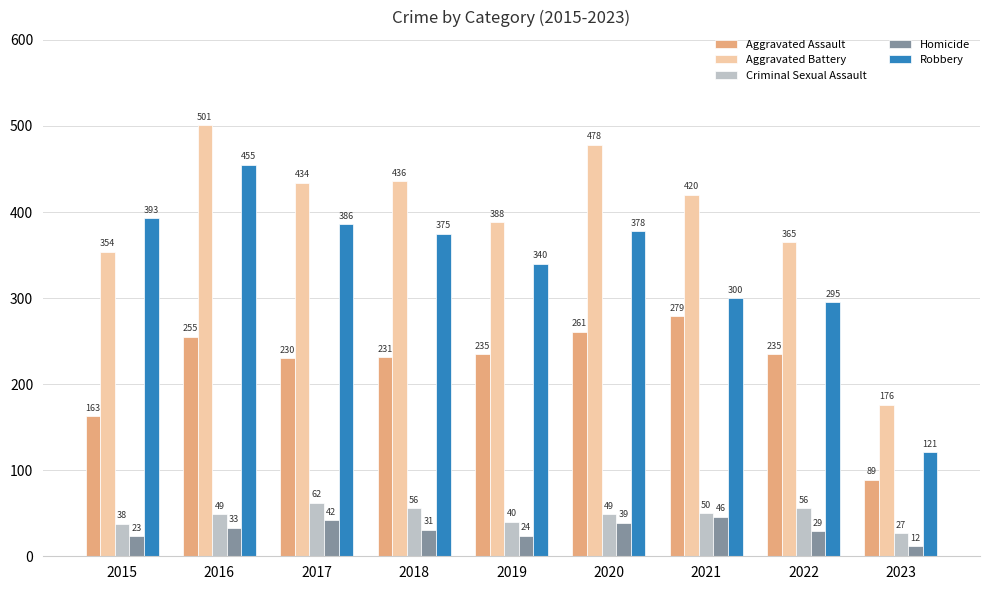

What is the minimum value shown in the chart?

12